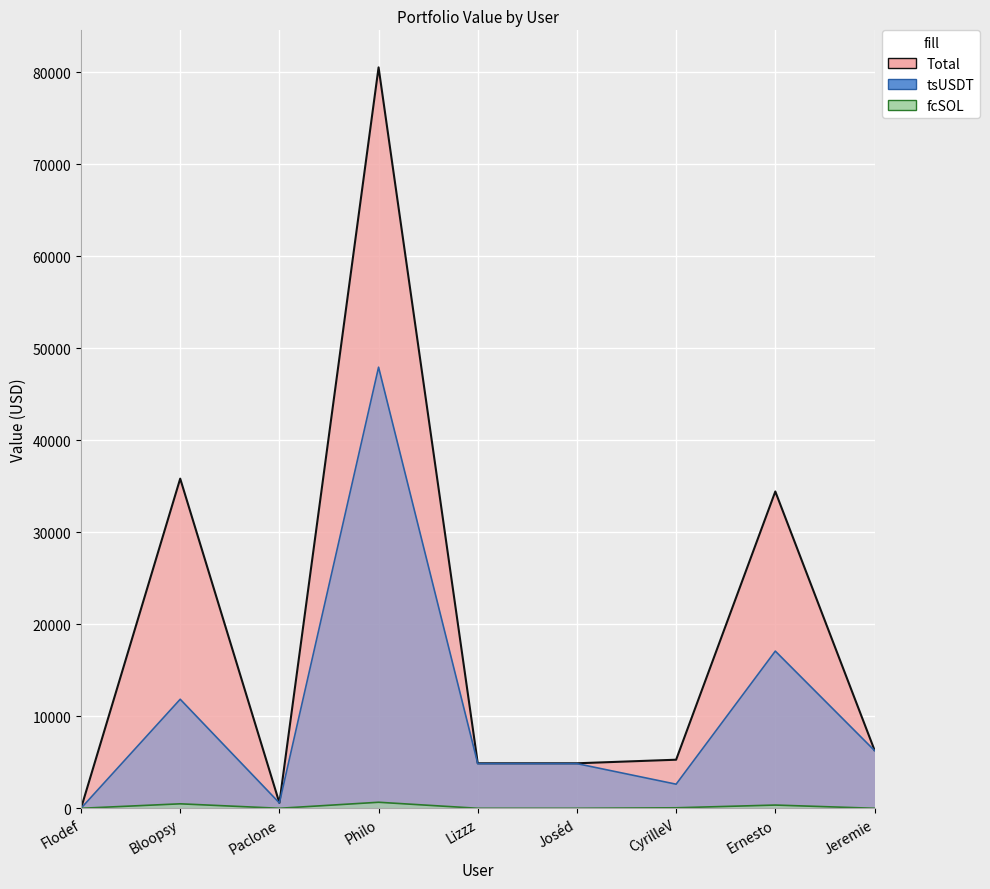

Which series has the largest total across all categories?

Total